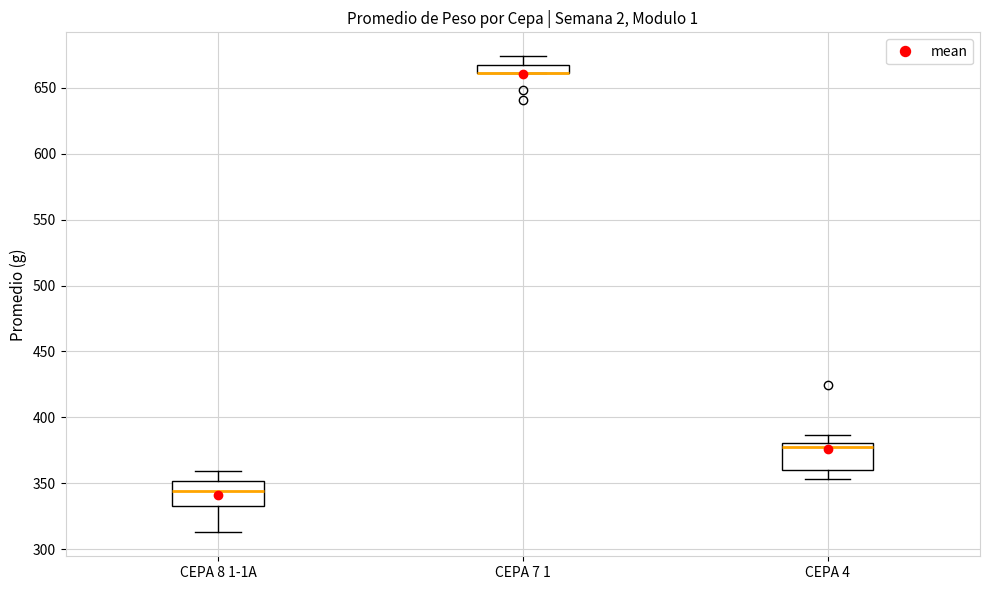

Where is the upper edge of the box for CEPA 8 1-1A on the y-axis? The values are not printed on the chart, so give them approximately, as read against the axis.

350